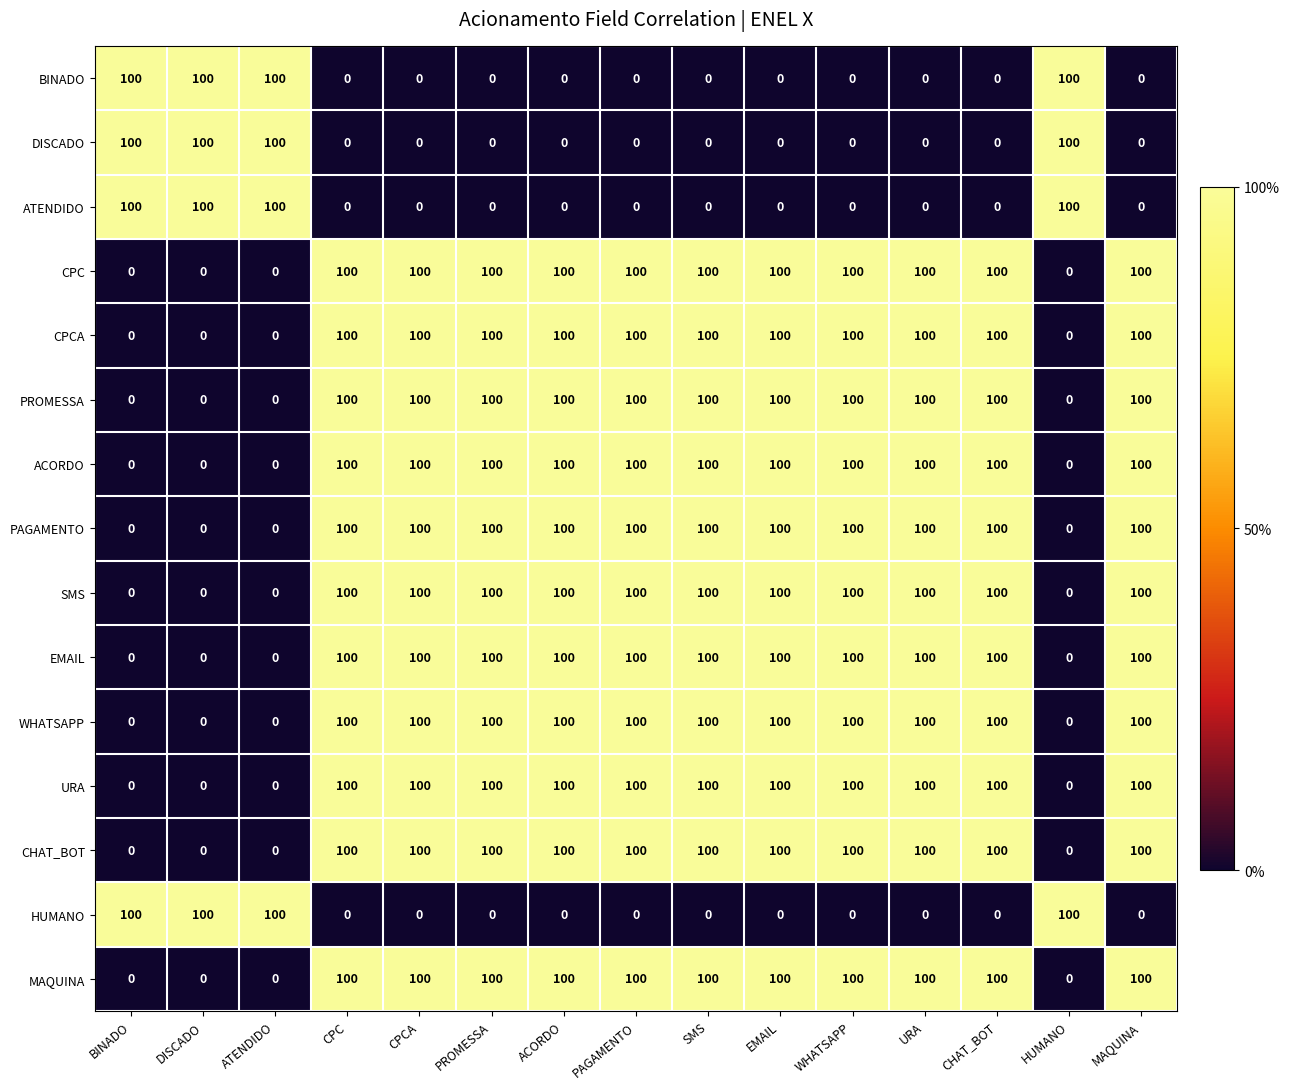

At how many categories does at least one series exceed 85?

15